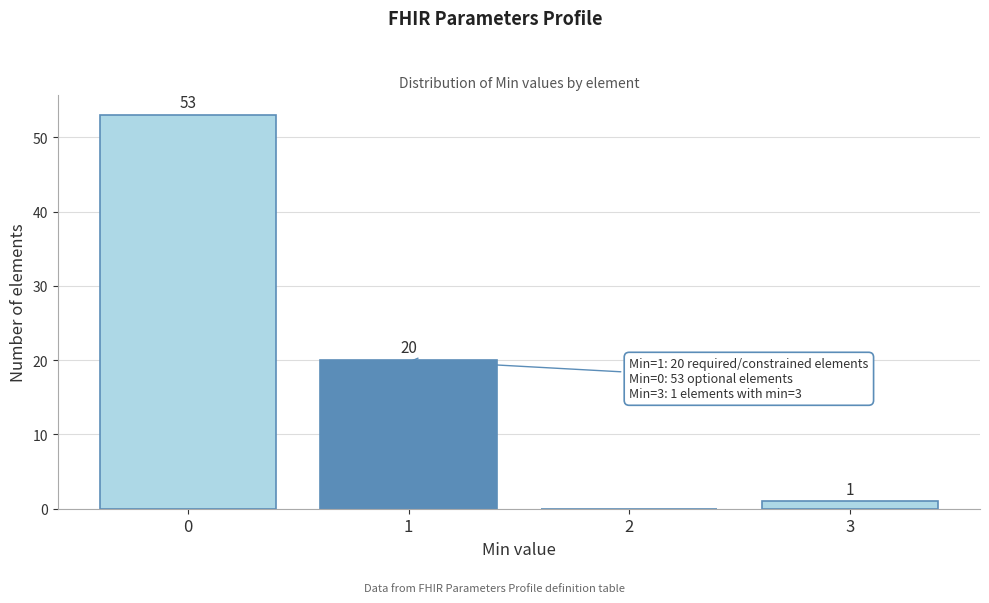

Reading right to left, list all the values displayed in this chart.

3=1	2=0	1=20	0=53